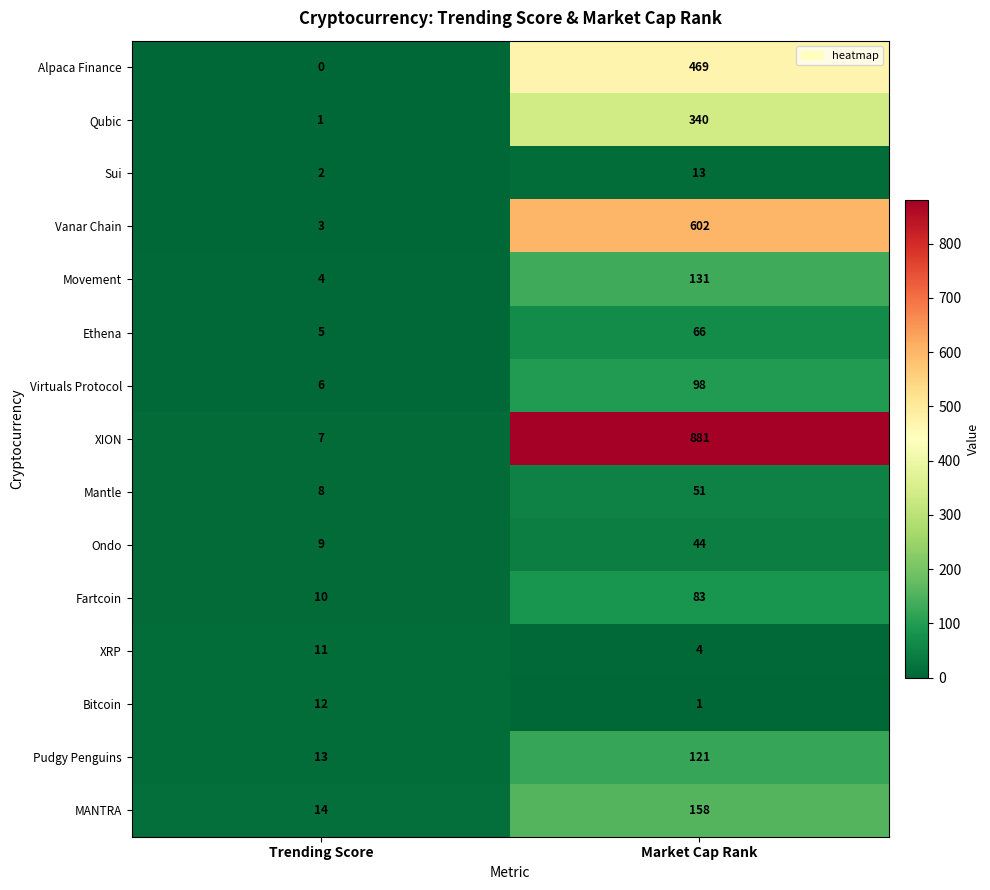

How many data points does each series have?

2